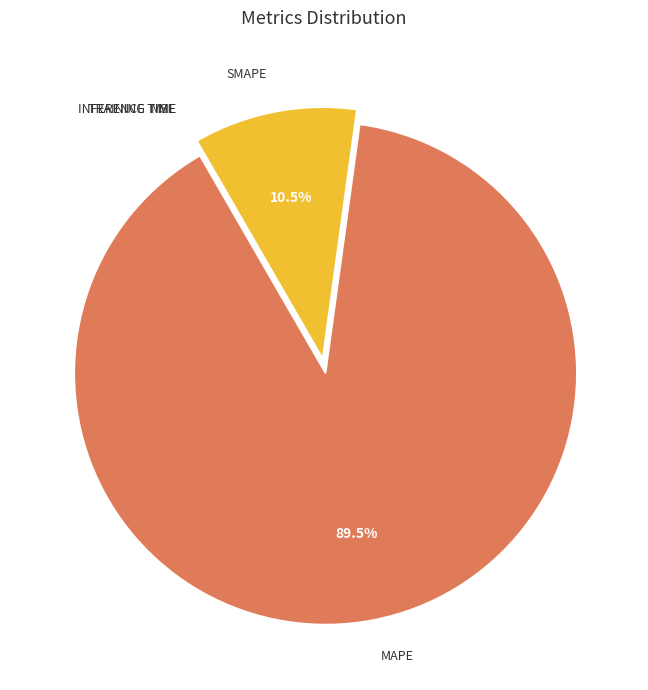

Is there any slice that represents more than half of the pie?

Yes